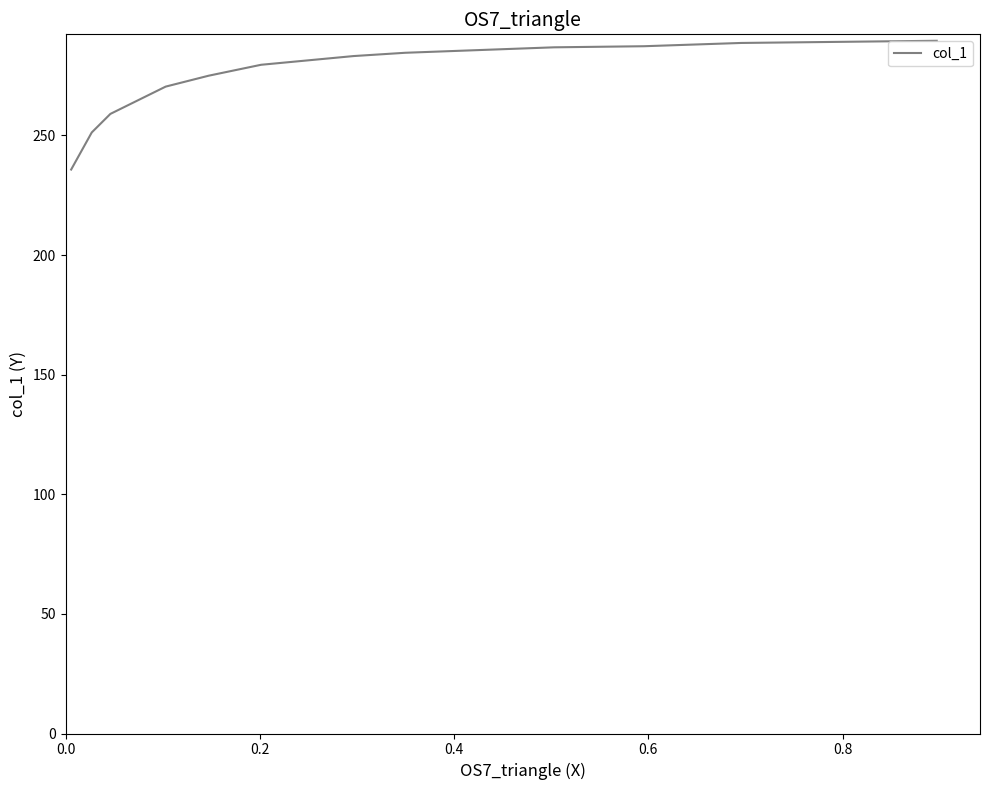

Is this an area chart (filled region under the line)?

No